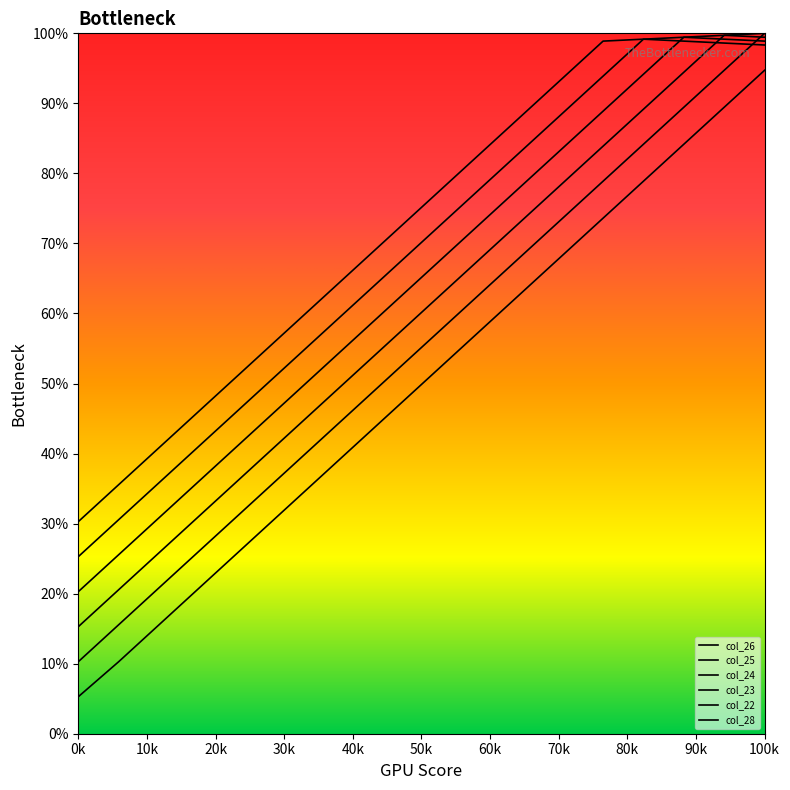

Does the chart have visible grid lines?

No